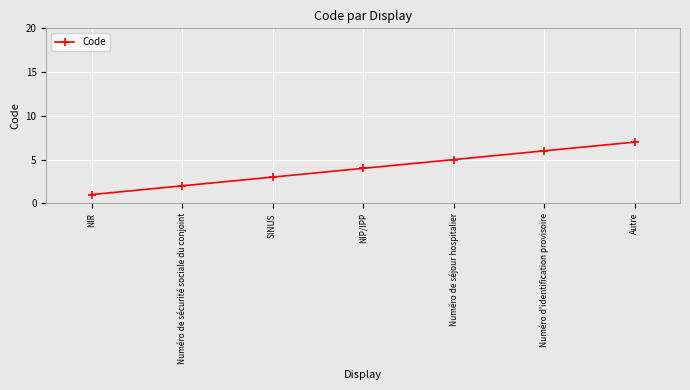

What is the sum of all values?

28